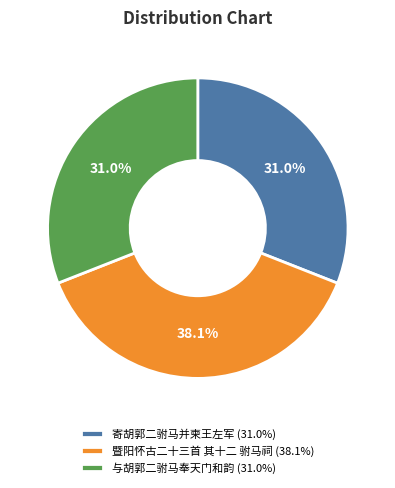

What percentage is the 与胡郭二驸马奉天门和韵 slice, to the nearest percent?

31%